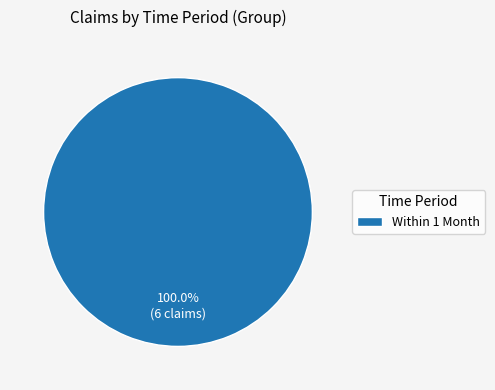

Is there a majority slice in this chart?

Yes